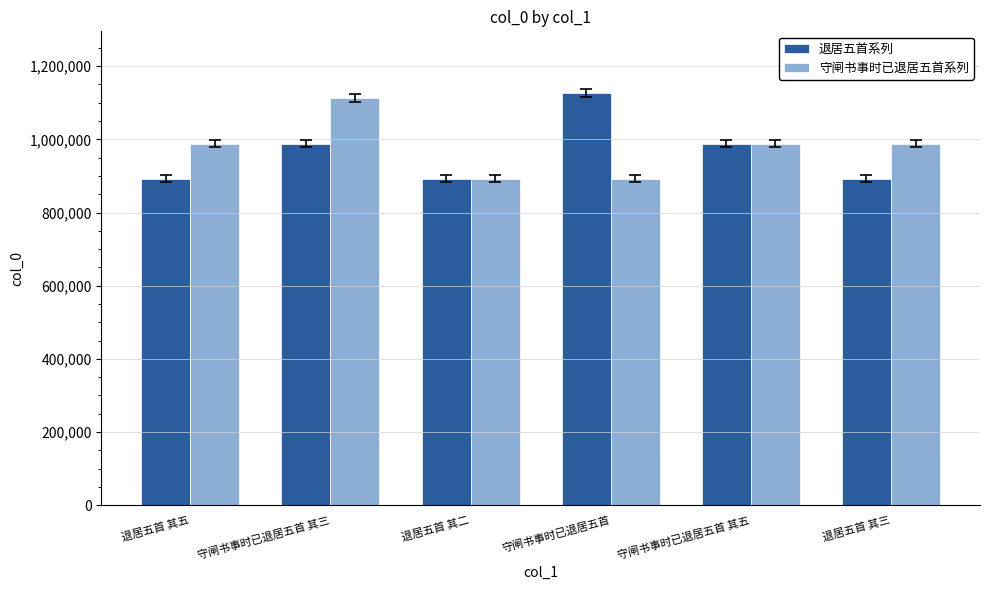

Where is 守闸书事时已退居五首系列 nearest to the value 1002363?

退居五首 其三